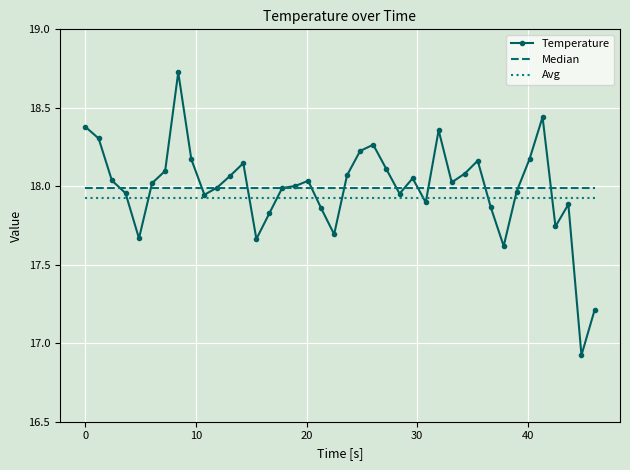

Which series has the widest spread of values?

Temperature